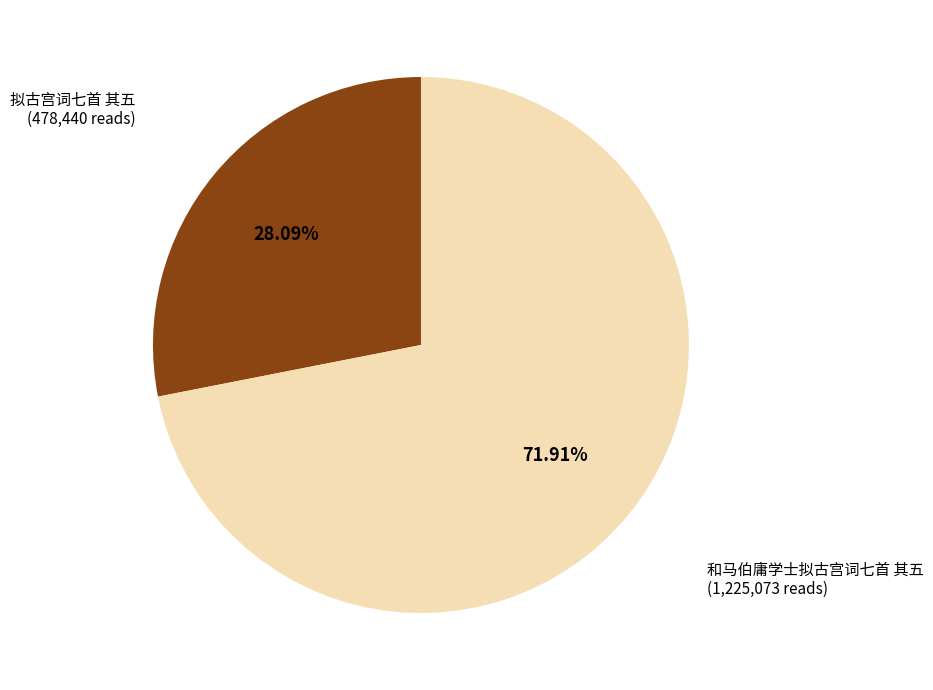

Is there a majority slice in this chart?

Yes